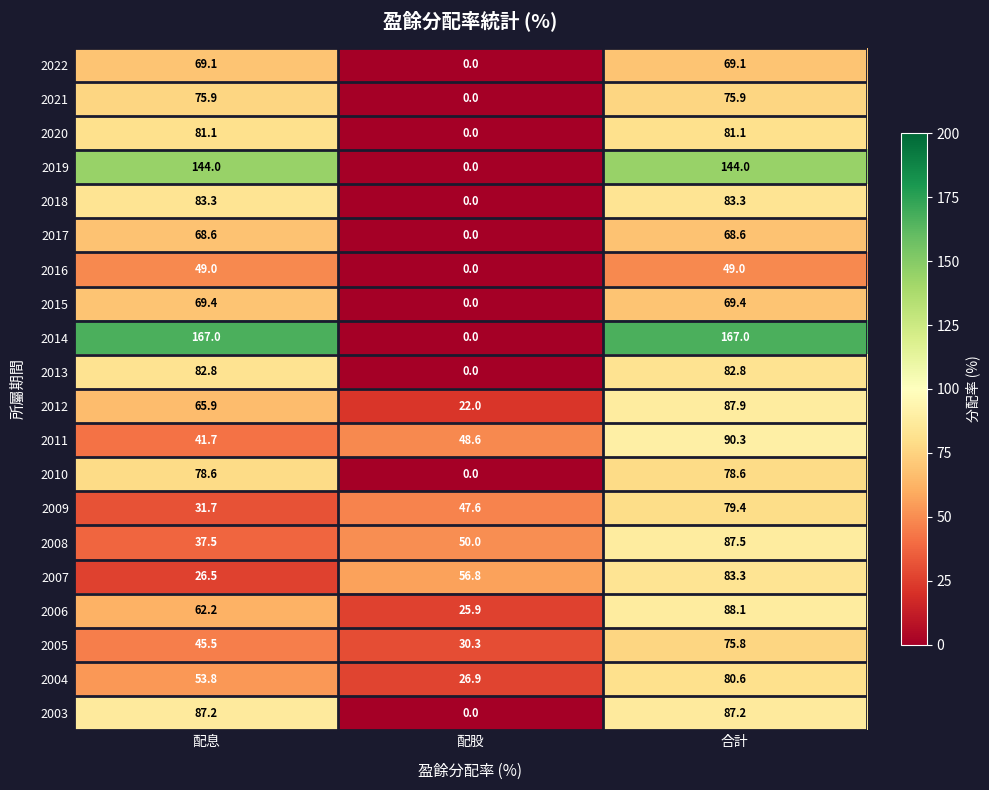

How many categories are shown in the chart?

3